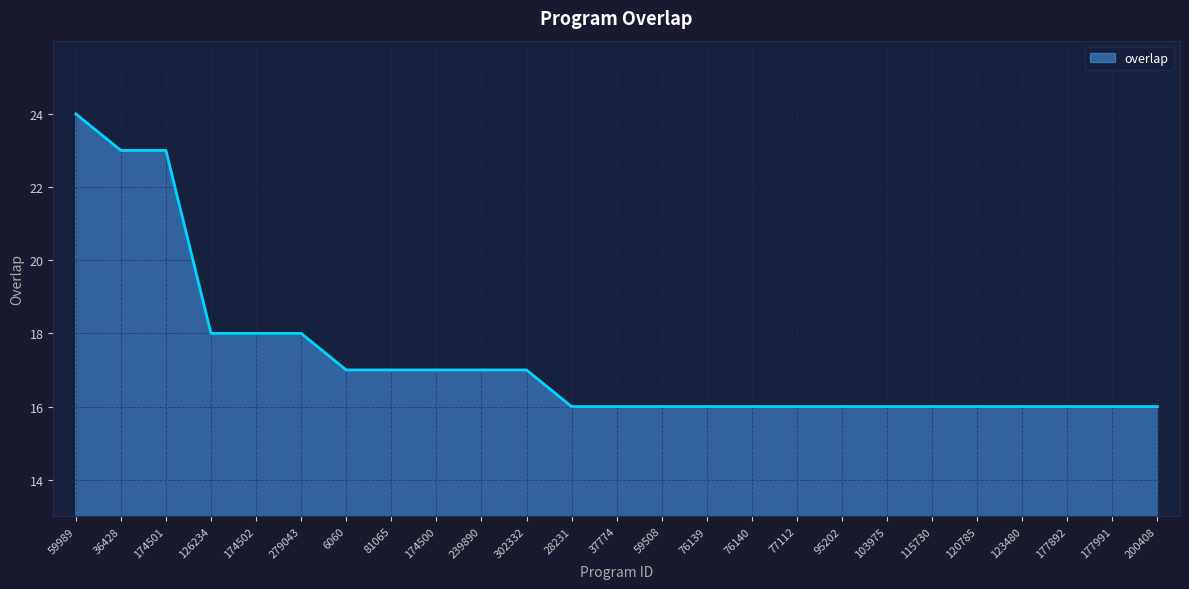

Count the number of categories in the chart.

25